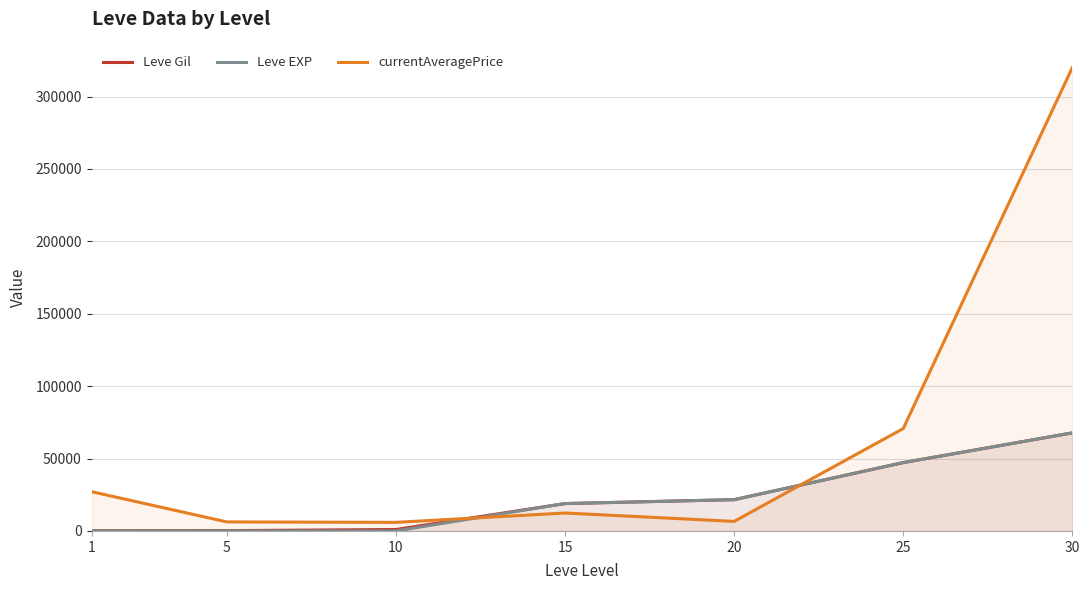

True or false: currentAveragePrice has more than 2 points higher than both neighbors.

False